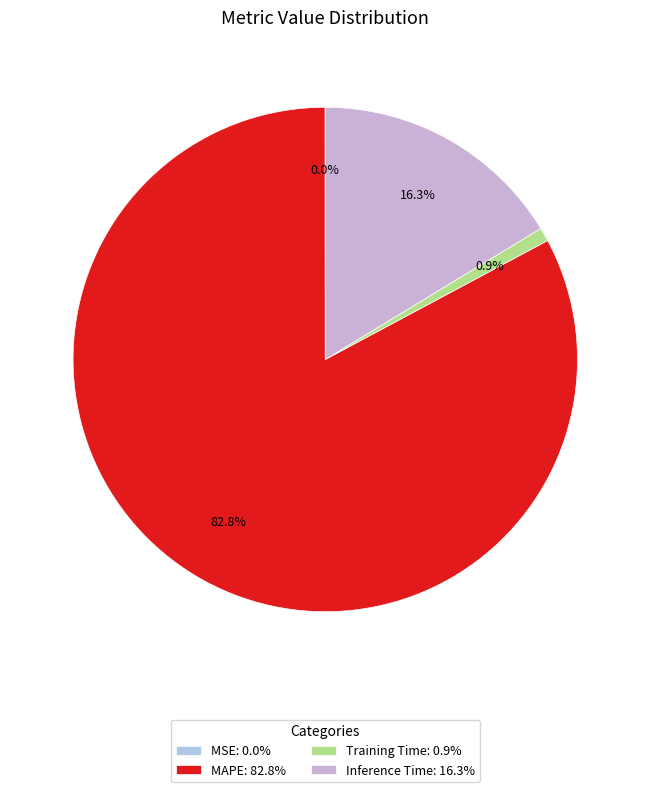

Is it true that Training Time is 11% of the pie?

False